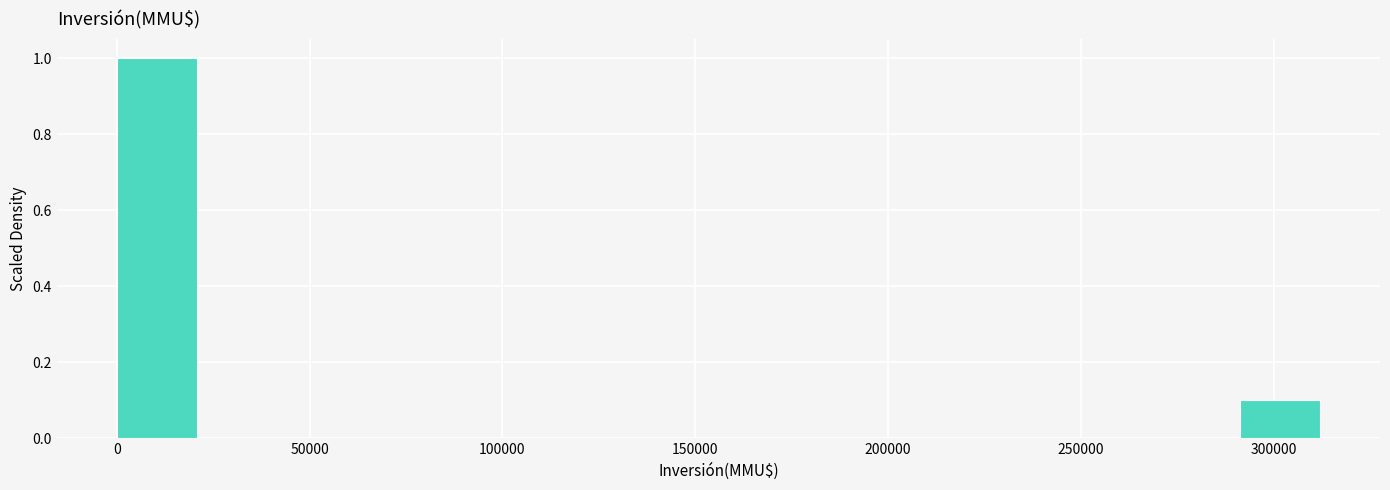

Which range on the x-axis has the tallest bar?

0 to 20000